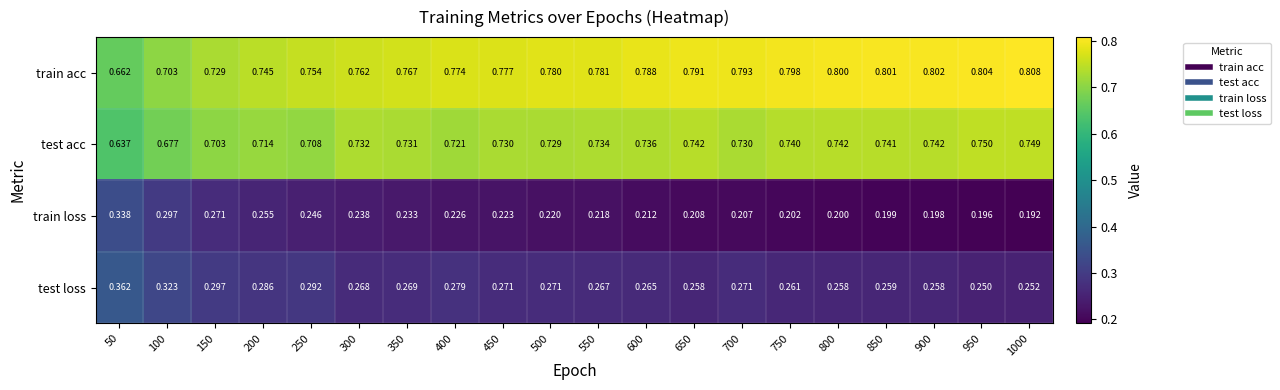

Is the value of train acc at 900 greater than the value of train loss at 500?

Yes